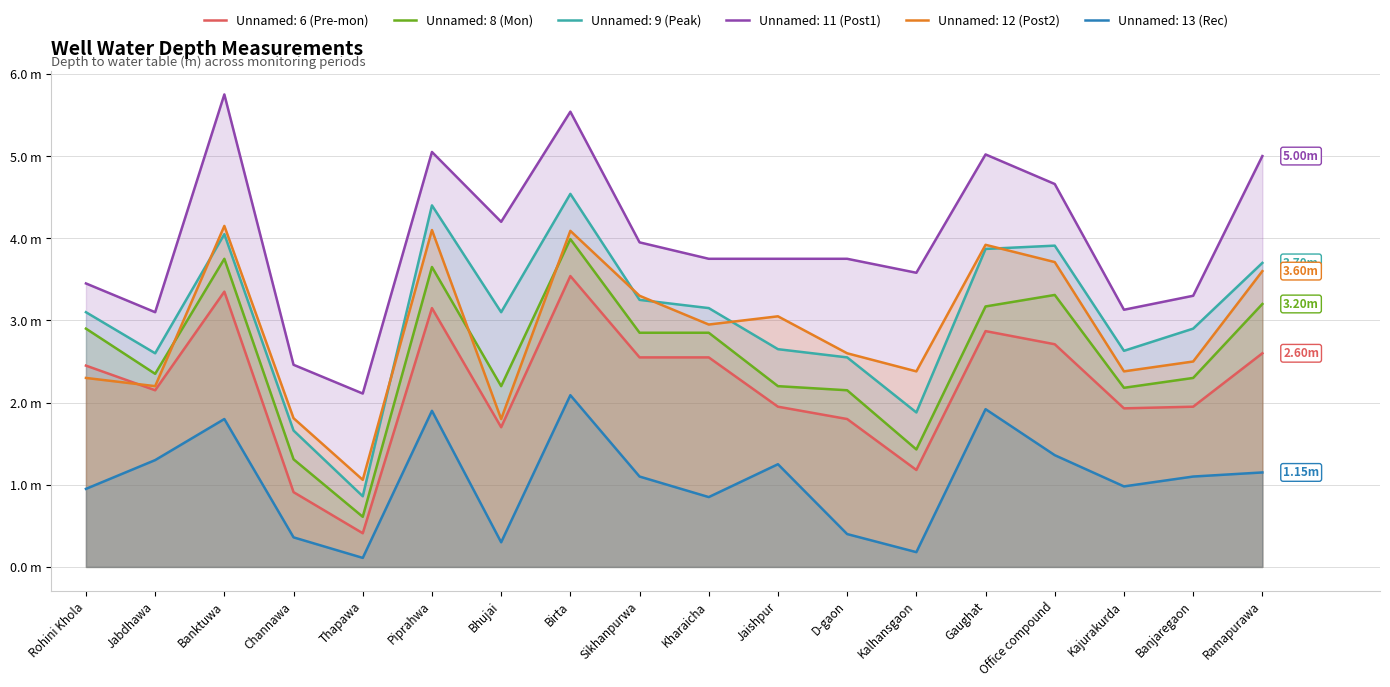

In Unnamed: 8 (Mon), how many points are lower than both neighbors (excluding endpoints)?

5